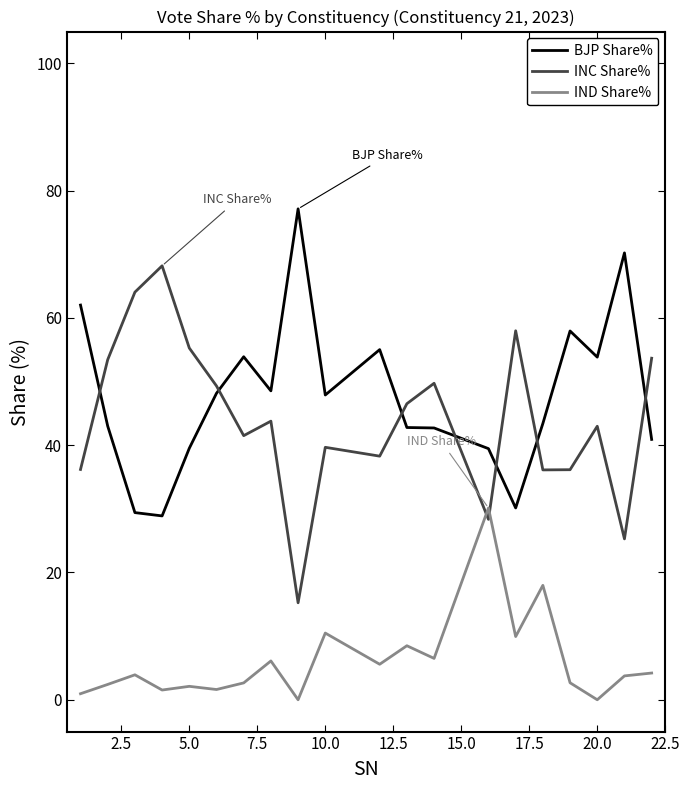

Rank the series by their maximum value, from lowest to highest.

IND Share%, INC Share%, BJP Share%